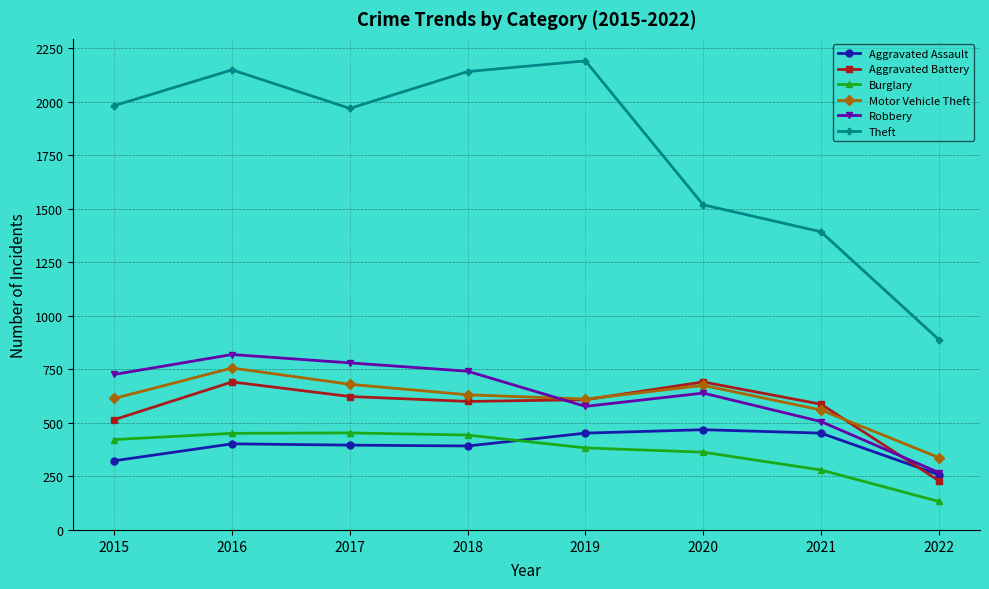

What is the difference between the highest and lowest values at 2019?

1807